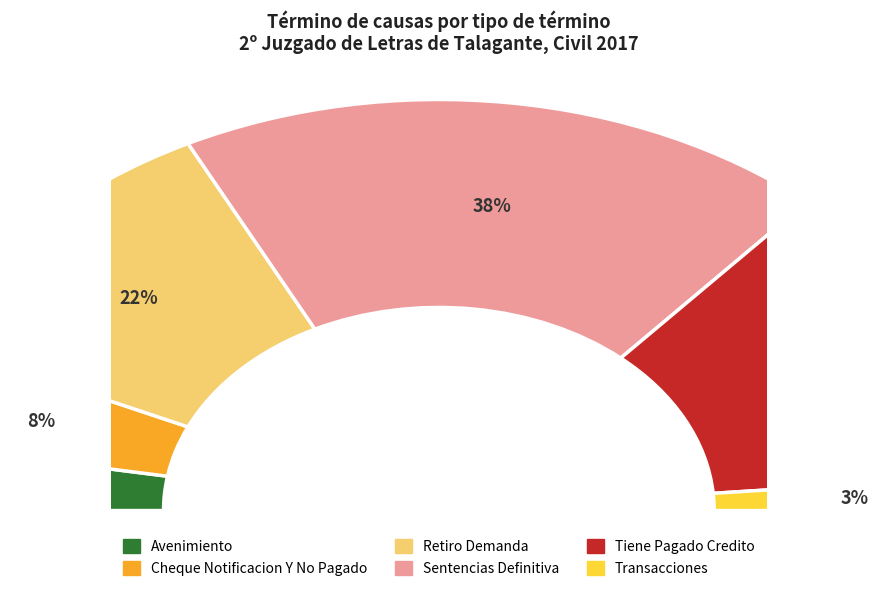

What portion of the pie excludes Avenimiento?

94.6%